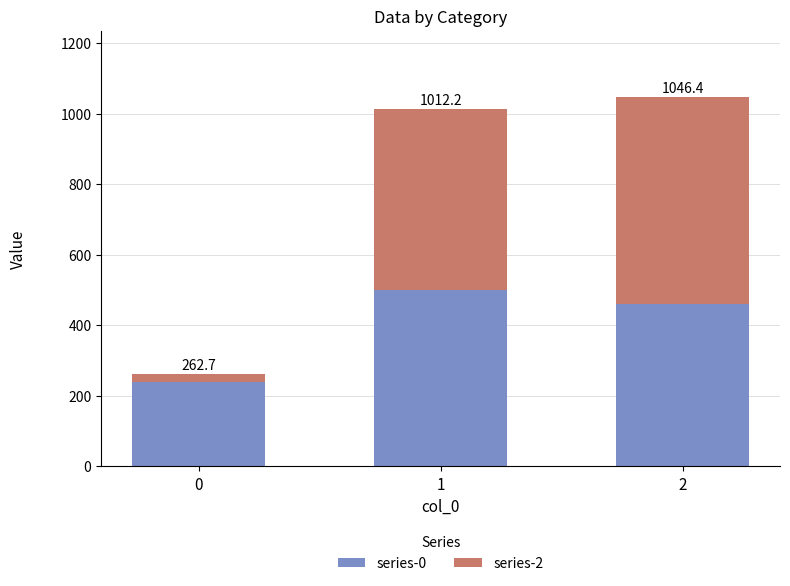

Which has a higher value, 1 or 2?

1